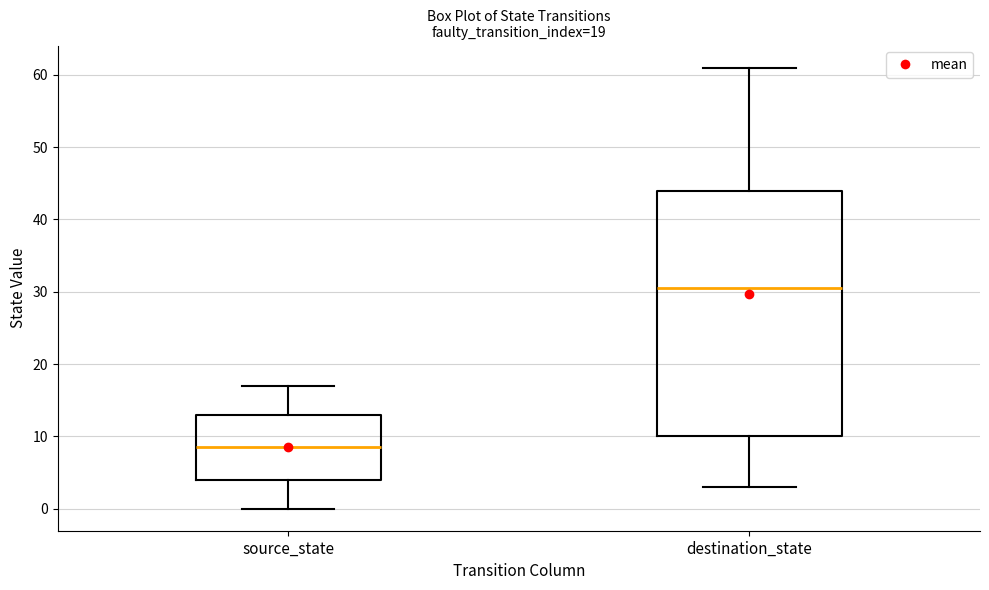

Which box's median line is the highest?

destination_state